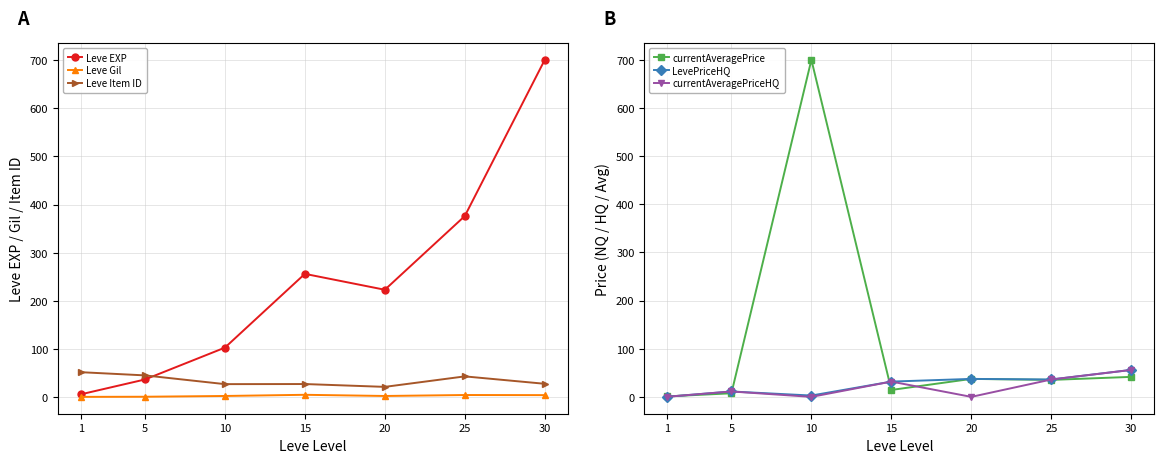

Between which two adjacent categories do Leve Gil and currentAveragePrice first intersect?

1 and 5